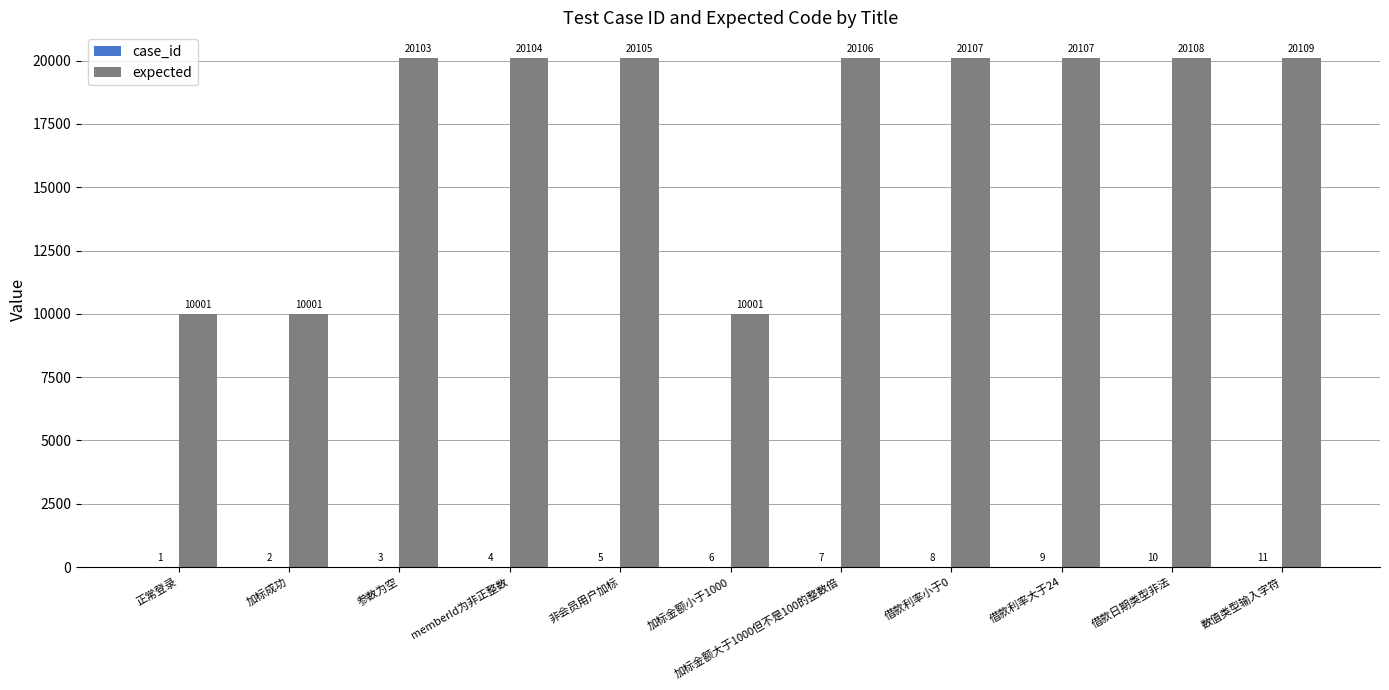

Which series has the largest total across all categories?

expected